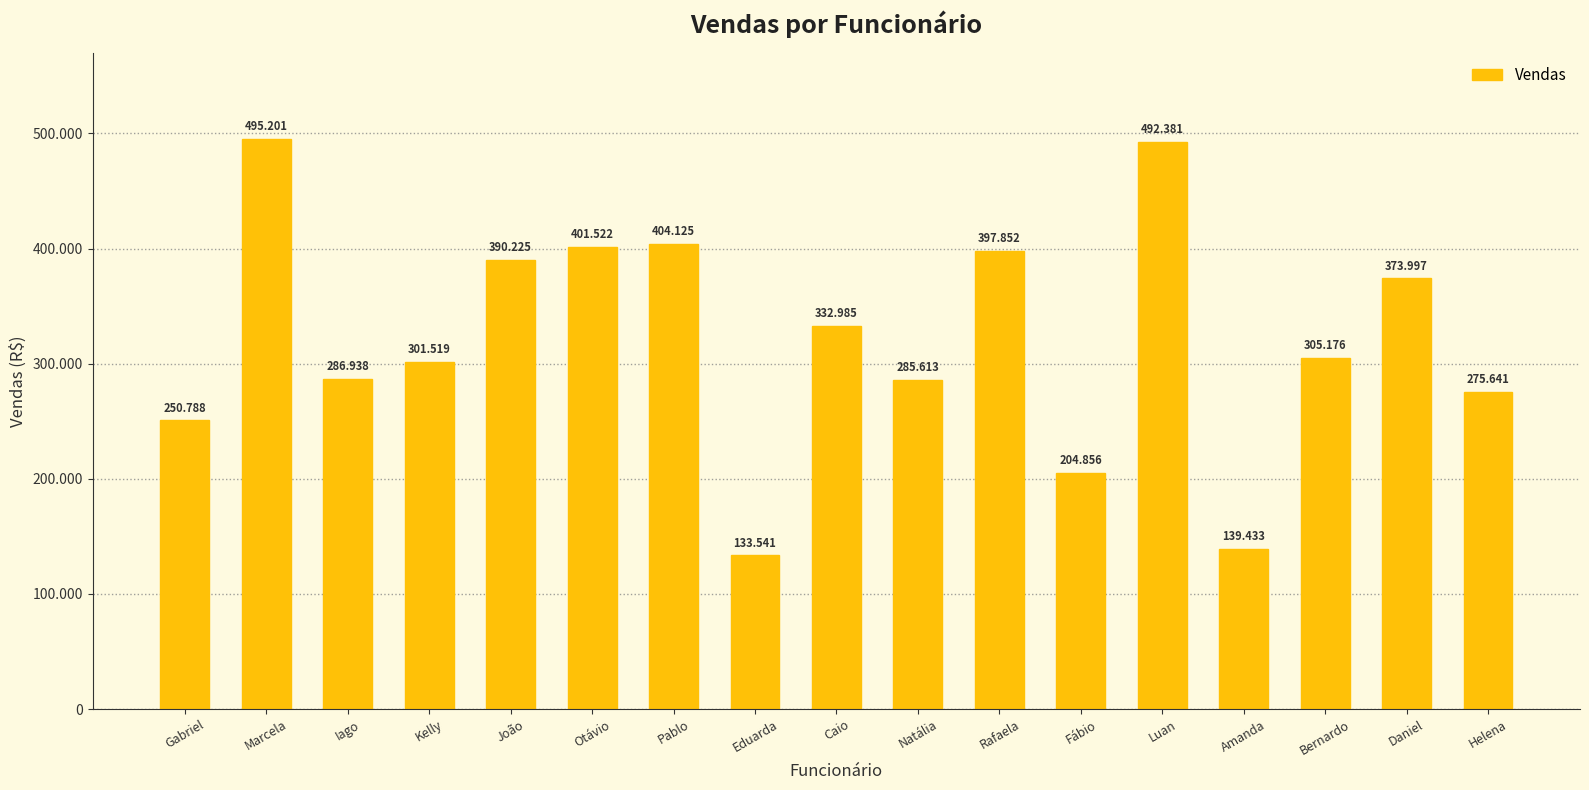

Which has a higher value, Luan or João?

Luan